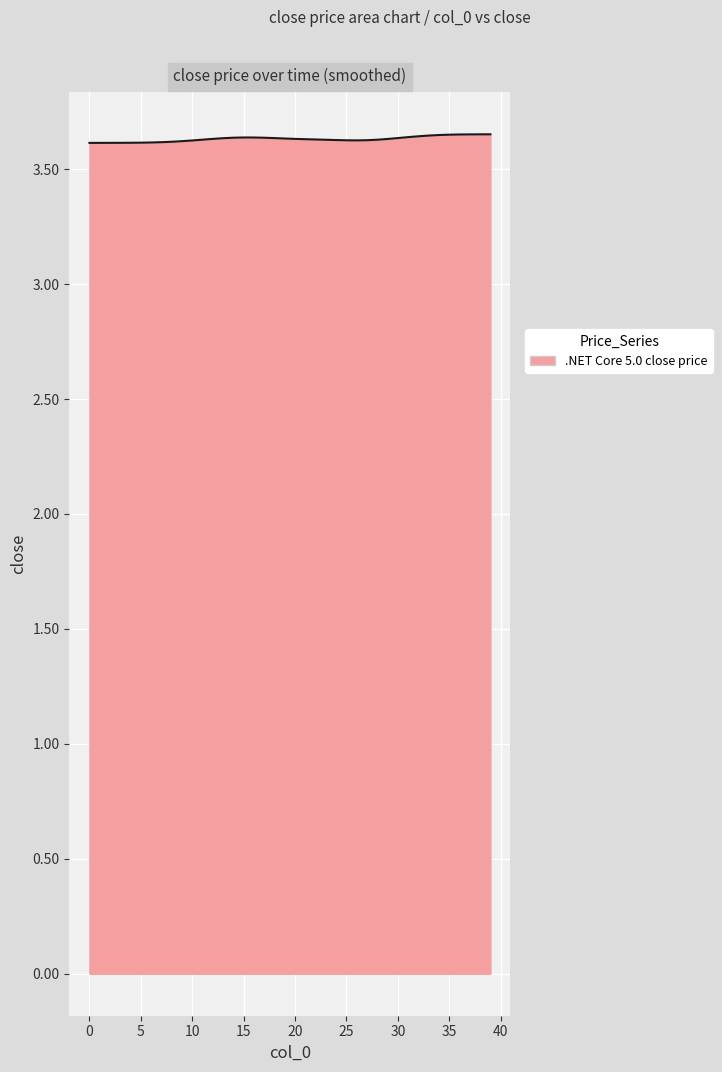

How many lines are shown in the chart?

1